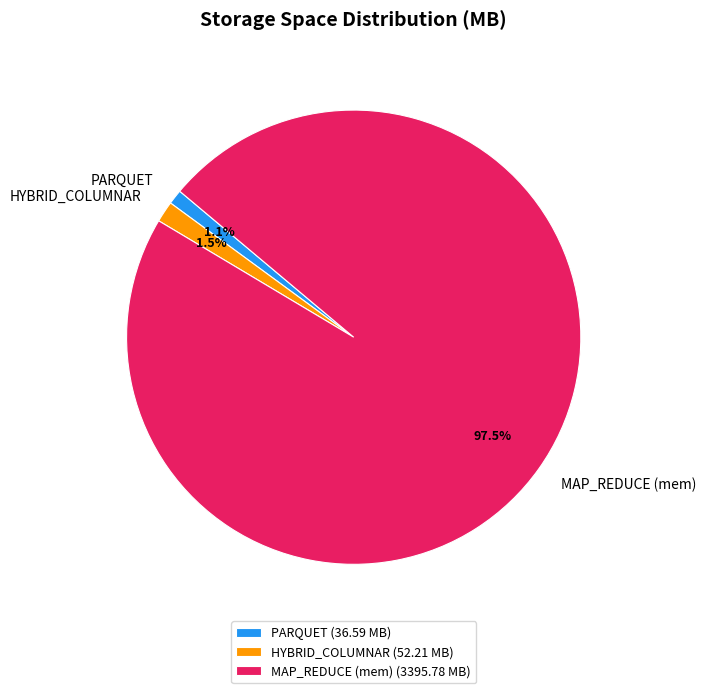

Count the number of slices in the pie.

3